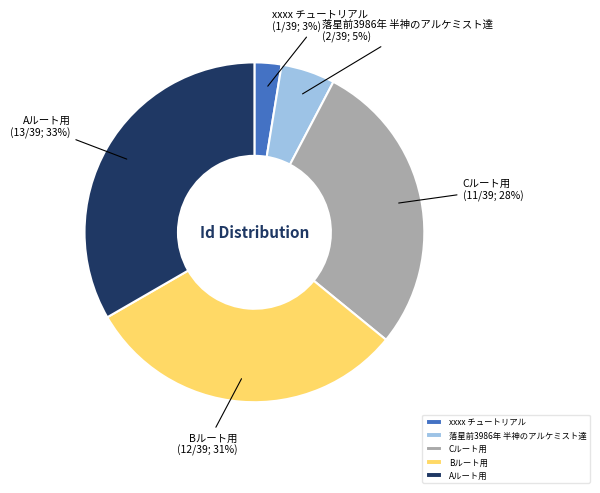

Between Bルート用 and xxxx チュートリアル, which is larger?

Bルート用